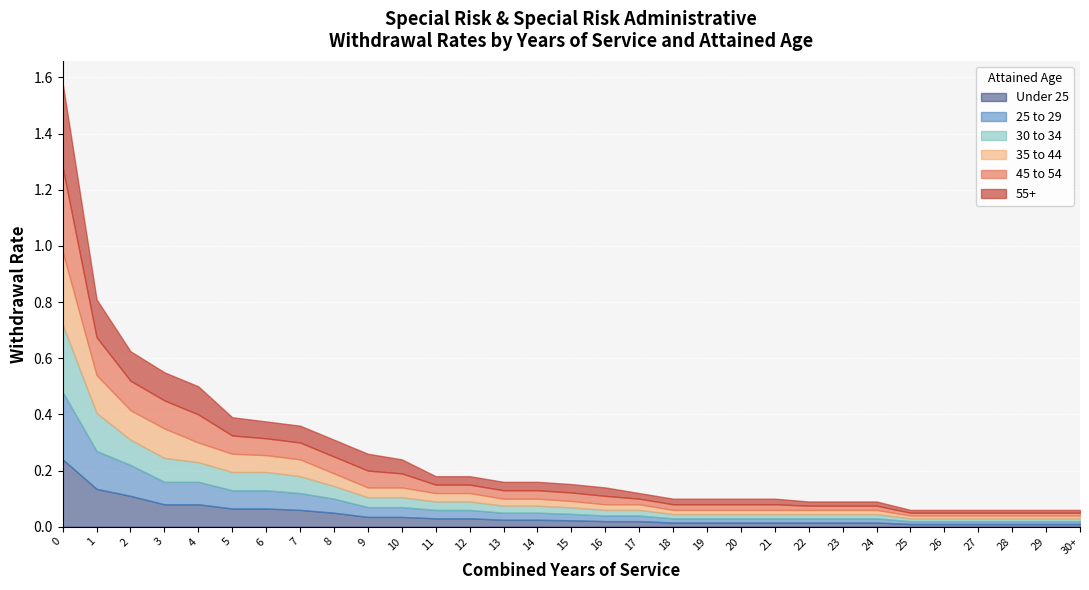

How many lines are shown in the chart?

6